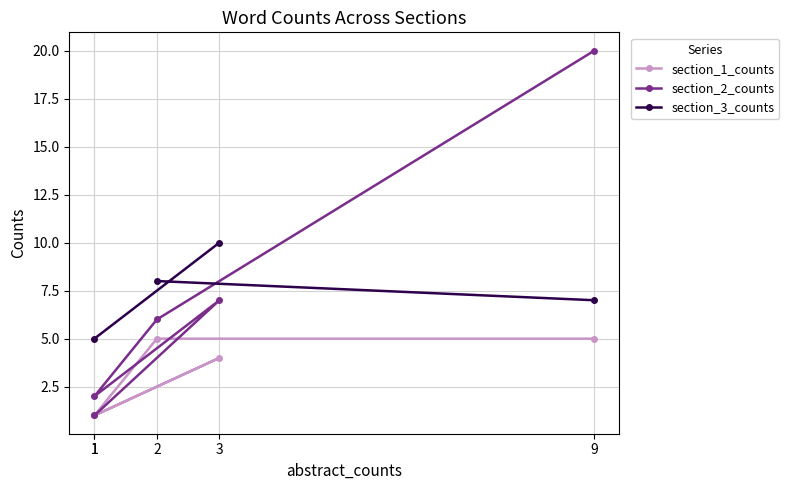

At which label is section_3_counts closest to 7?

9